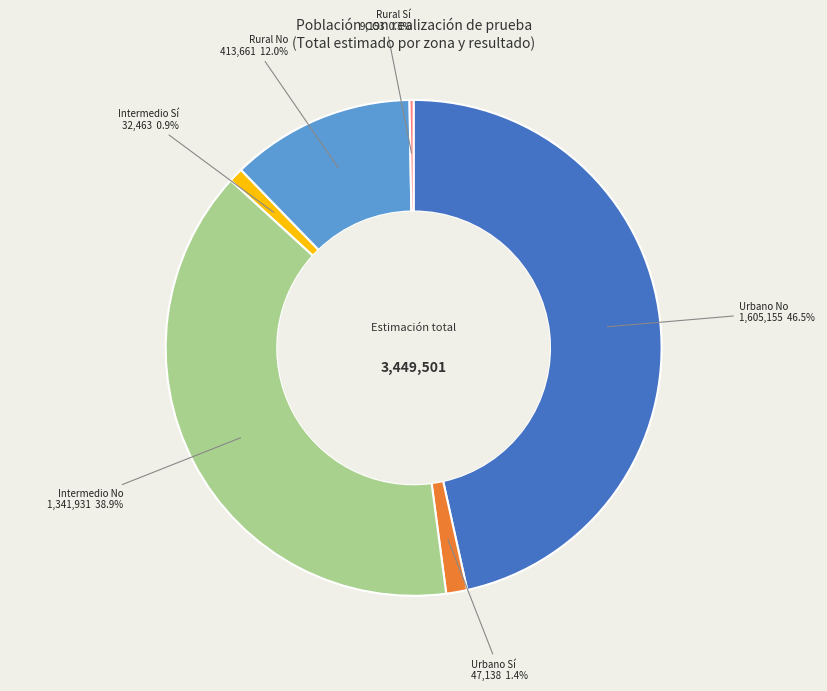

What is the total percentage of Urbano No and Intermedio No?

85.4%